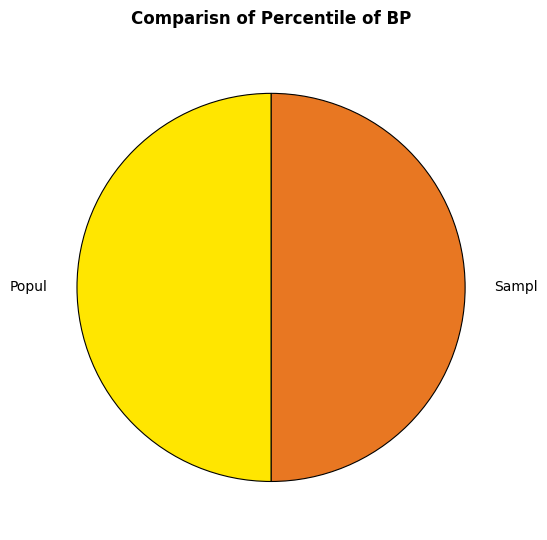

Approximately how many times larger is the value at Sampl compared to Popul?

1.0